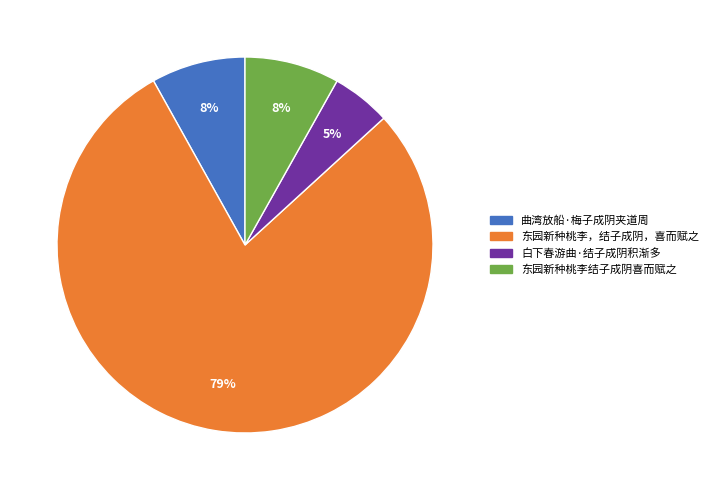

Is 东园新种桃李，结子成阴，喜而赋之 the majority of the pie?

Yes